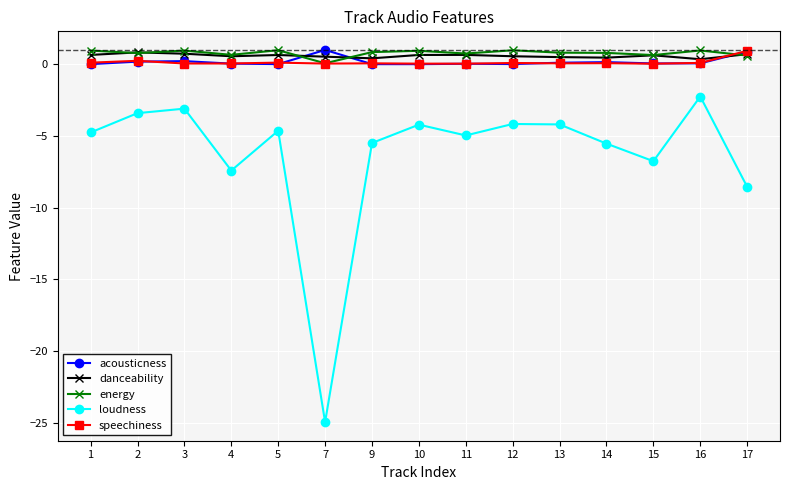

Count the number of data series in this chart.

5